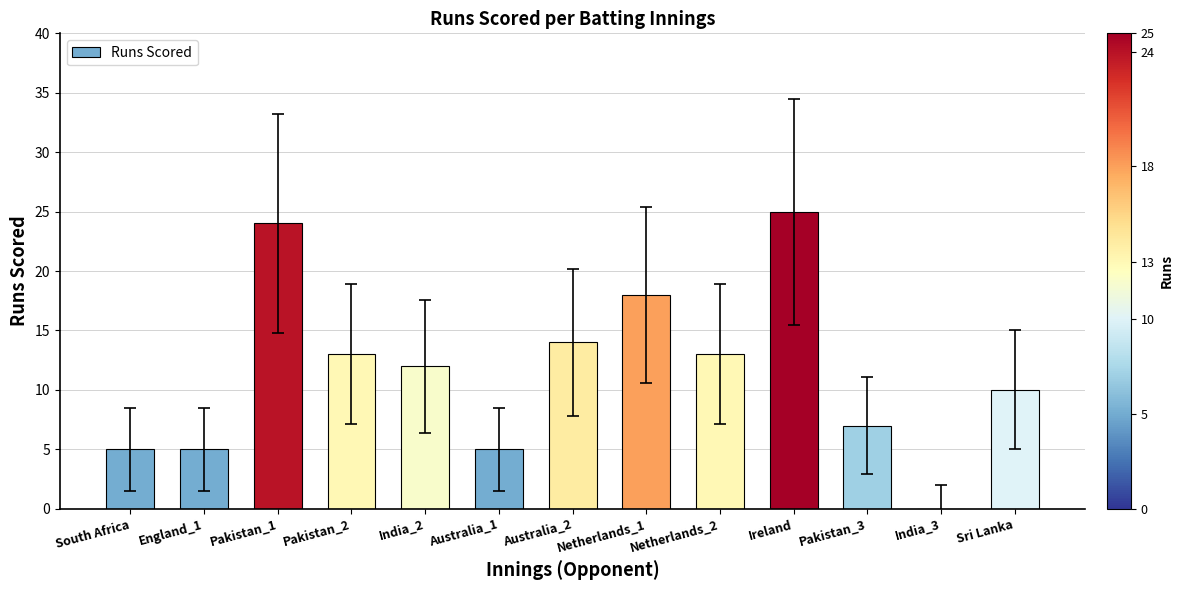

Is it true that the value at Sri Lanka is 10?

True